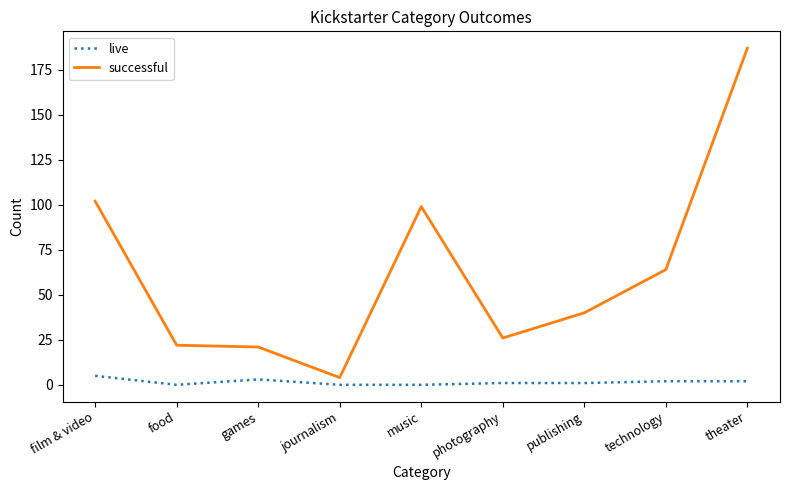

Which category has the highest value across all series?

theater